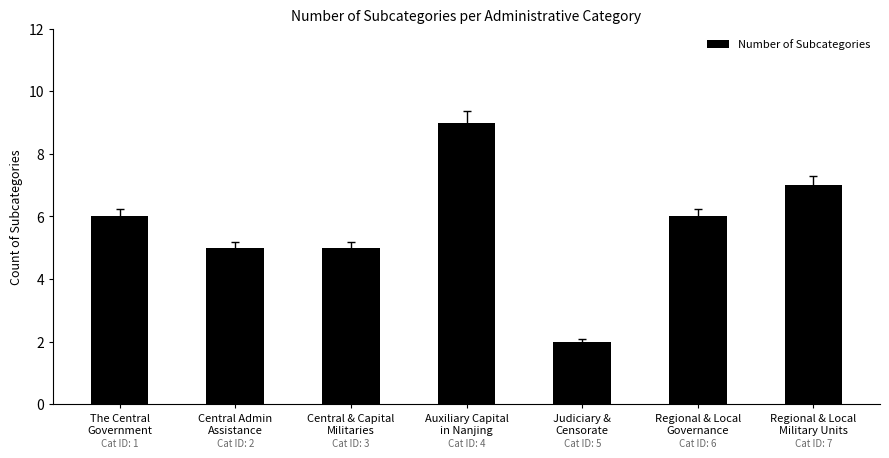

What value does the data have at The Central
Government?

6